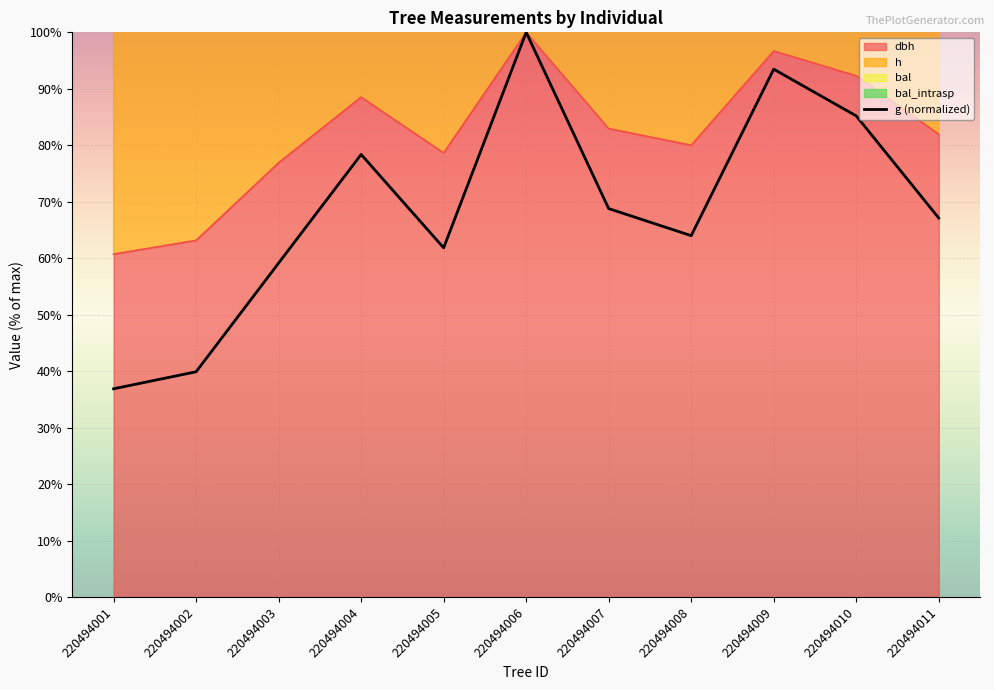

True or false: h and dbh cross at least once.

False